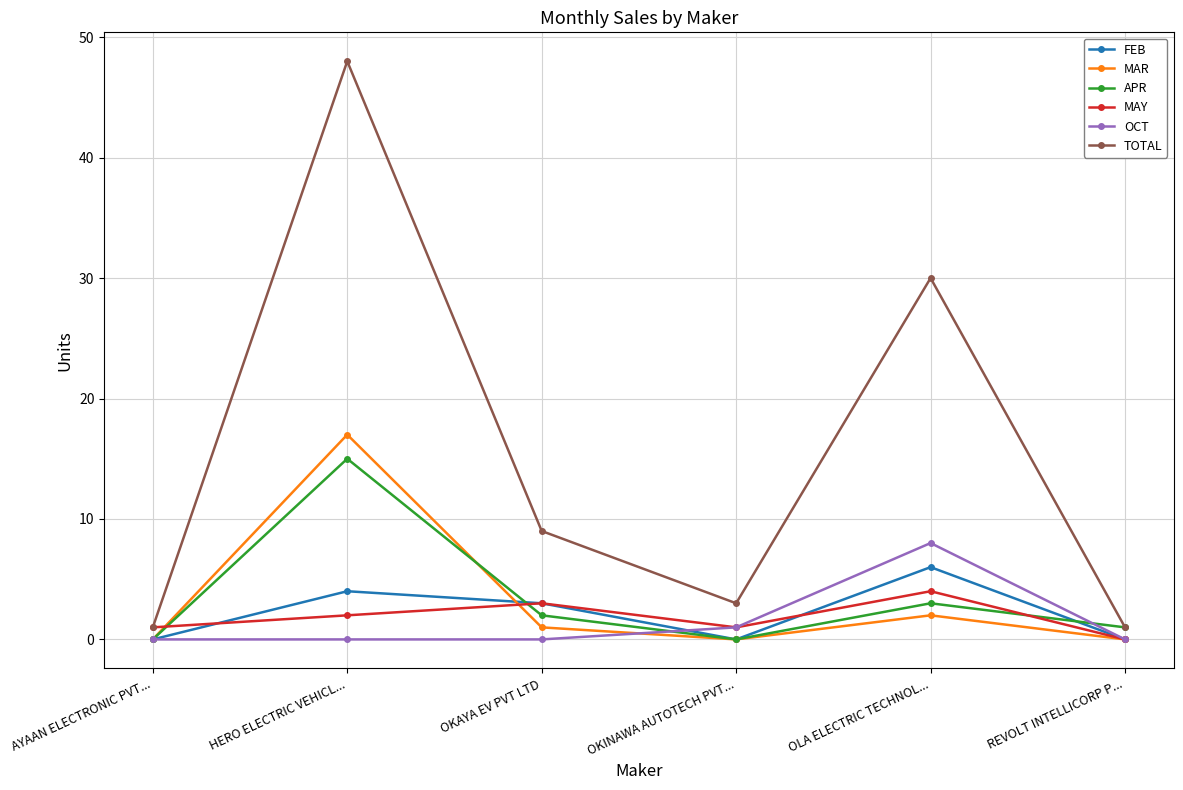

How many distinct data groups are displayed?

6